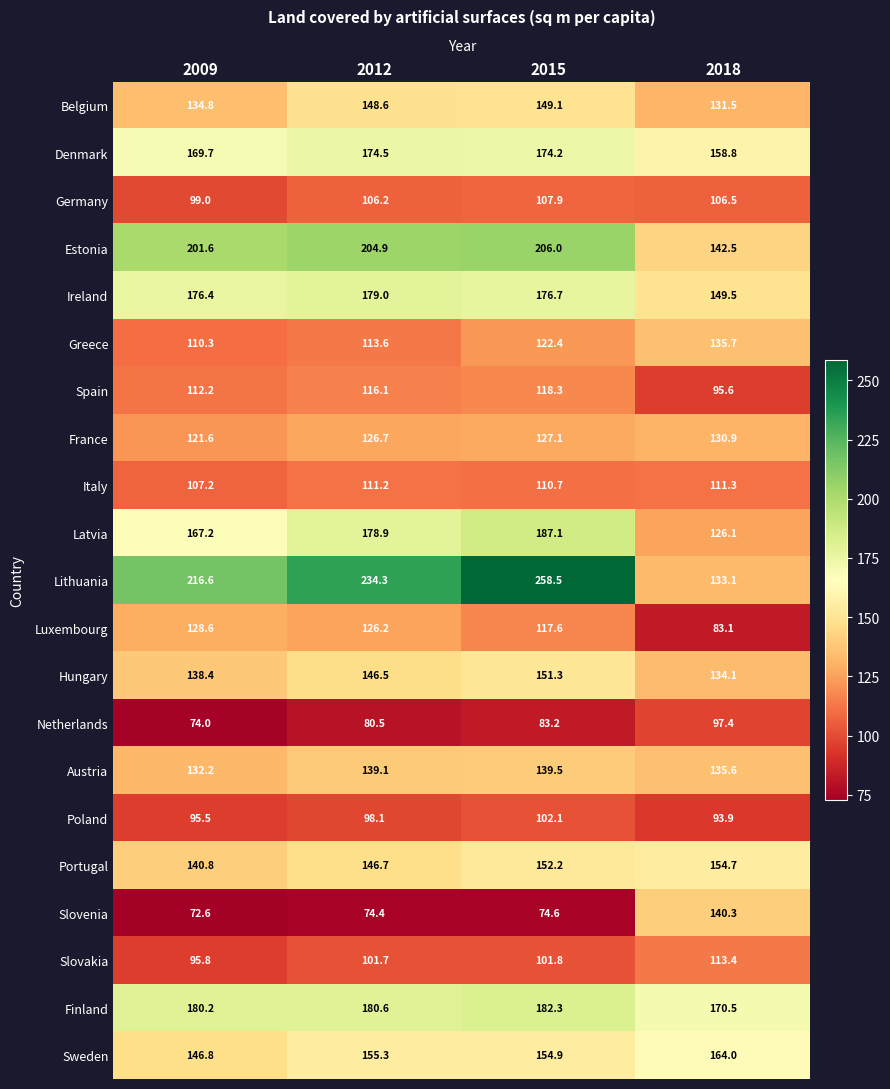

What is the sum of the Slovakia values at 2015 and 2009?

197.6